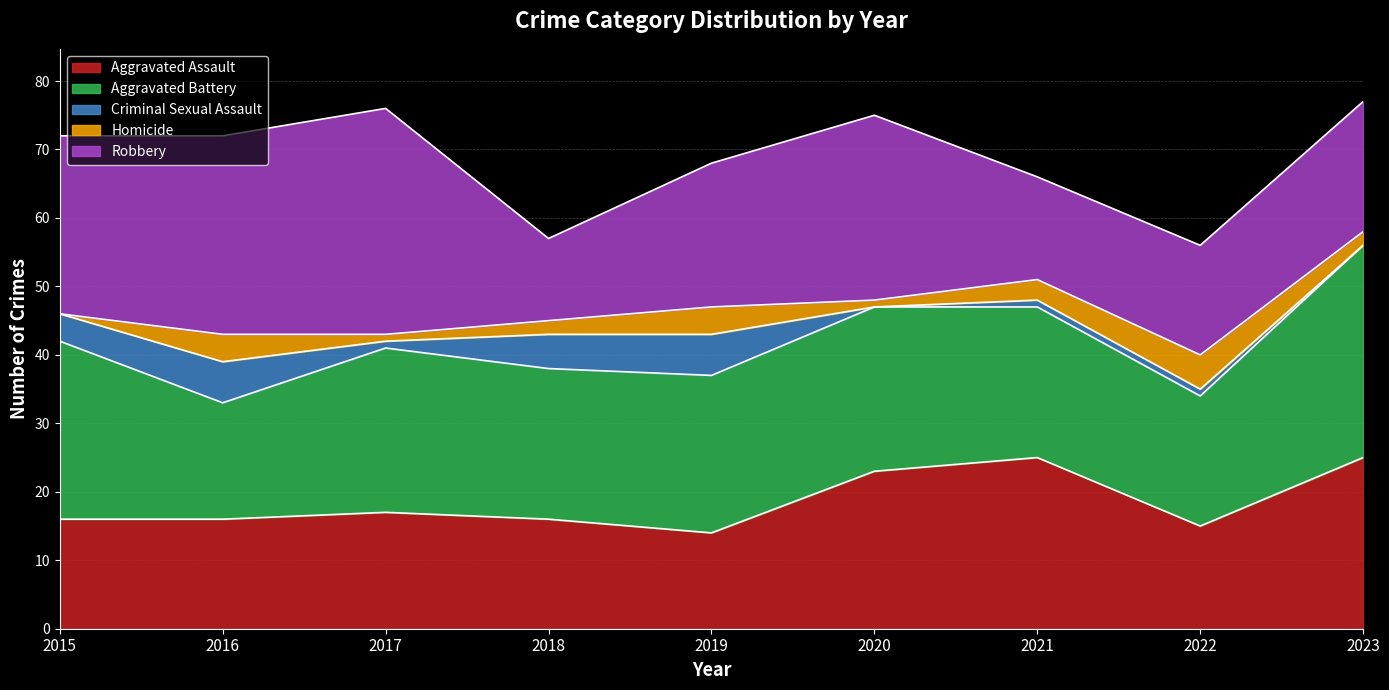

True or false: Aggravated Battery has a value of 29 at 2018.

False